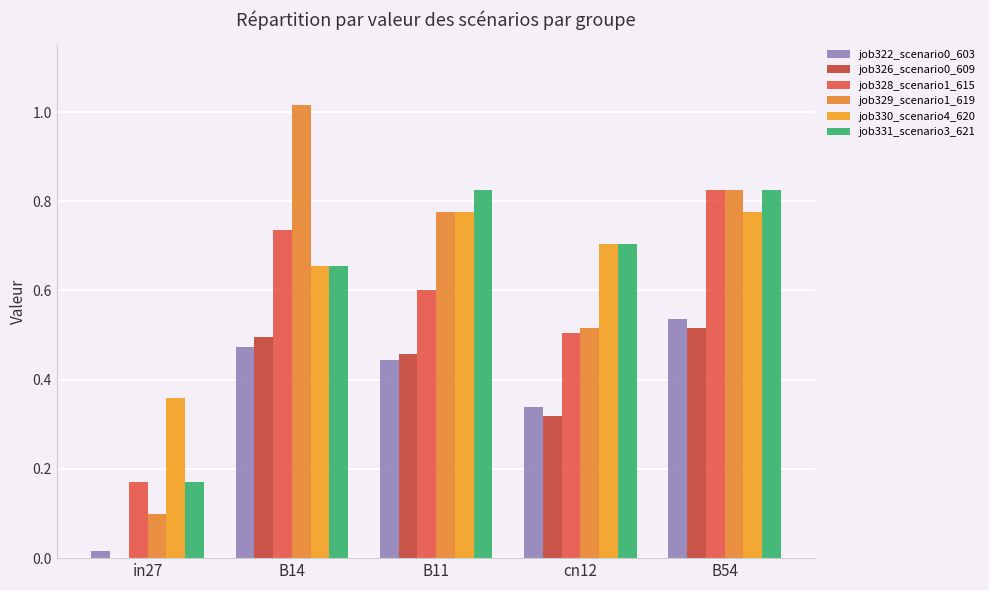

The value of job322_scenario0_603 at cn12 is 0.3. True or false?

True